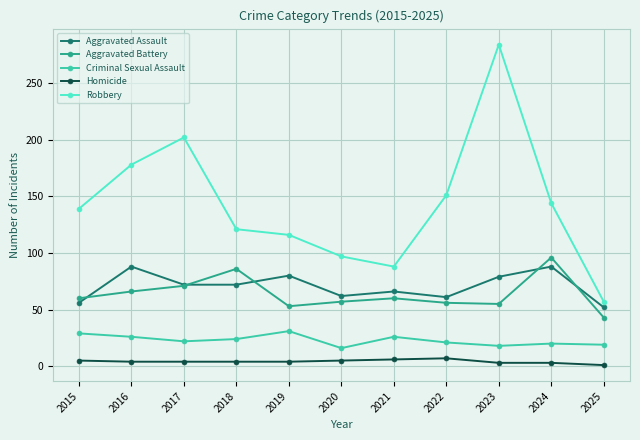

Which label corresponds to the largest value in the chart?

2023